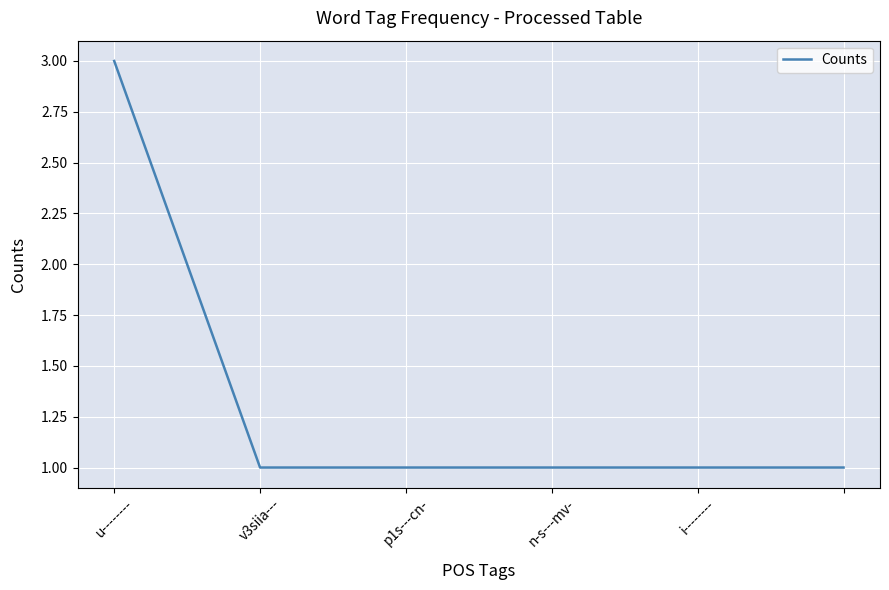

Reading right to left, what are all the values shown in this chart?

1	1	1	1	1	3